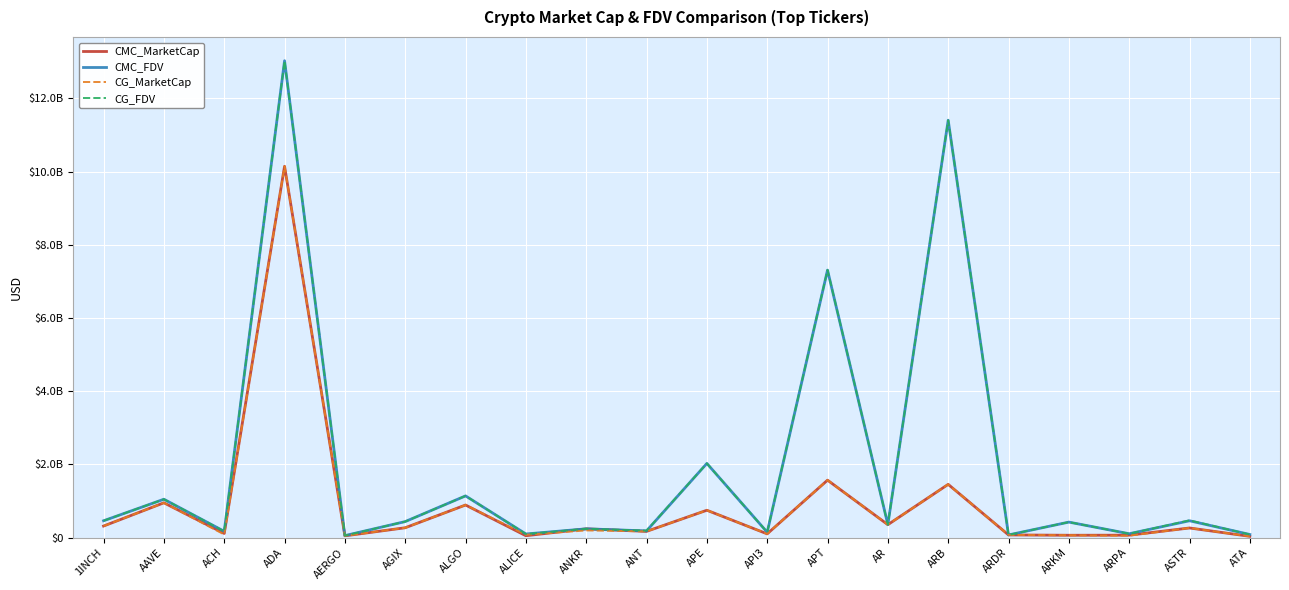

What position from the left is APT?

13